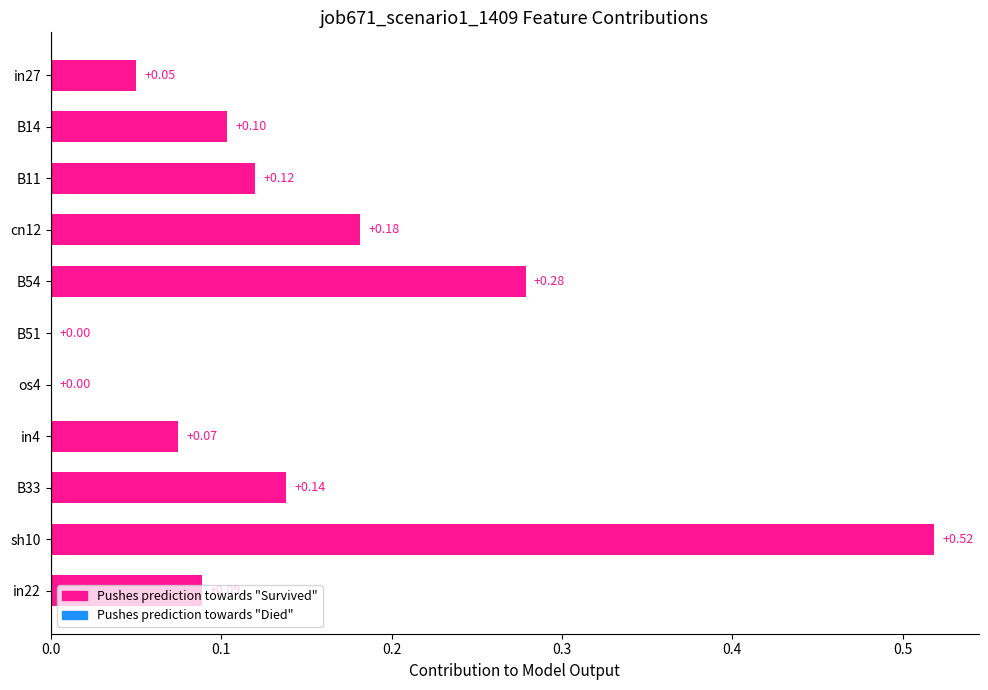

Between B51 and in27, which is larger?

in27